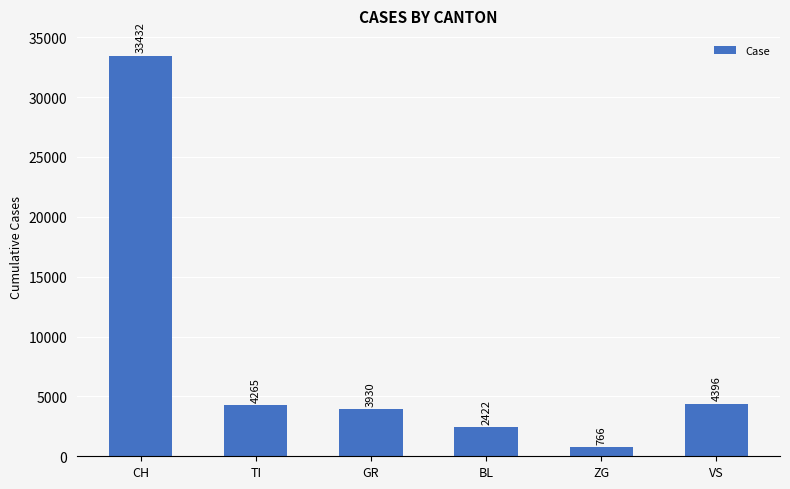

What is the average value?

8202